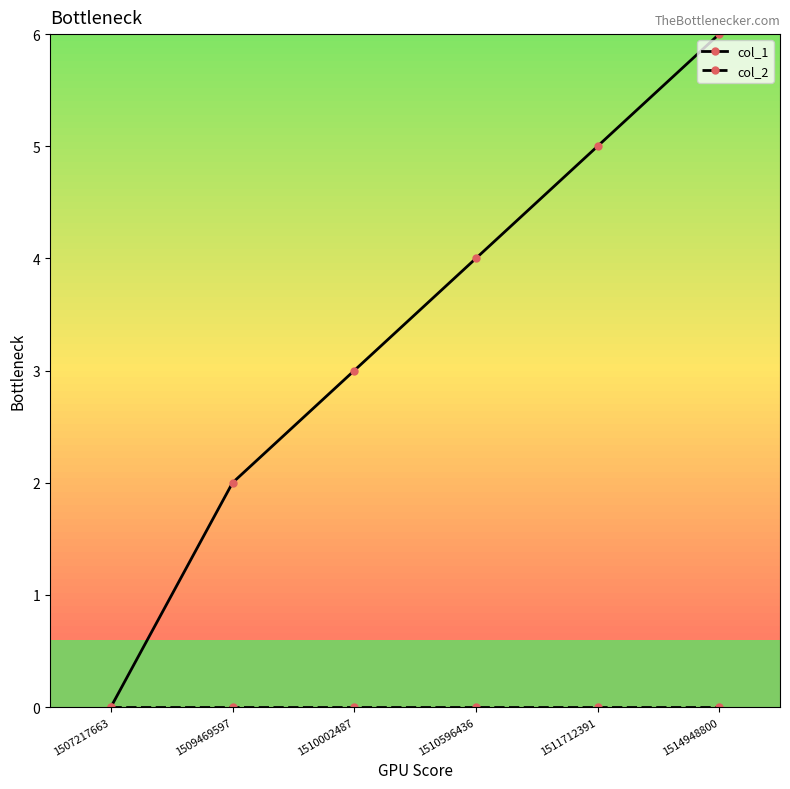

Which series changed the most between 1507217663 and 1510596436?

col_1